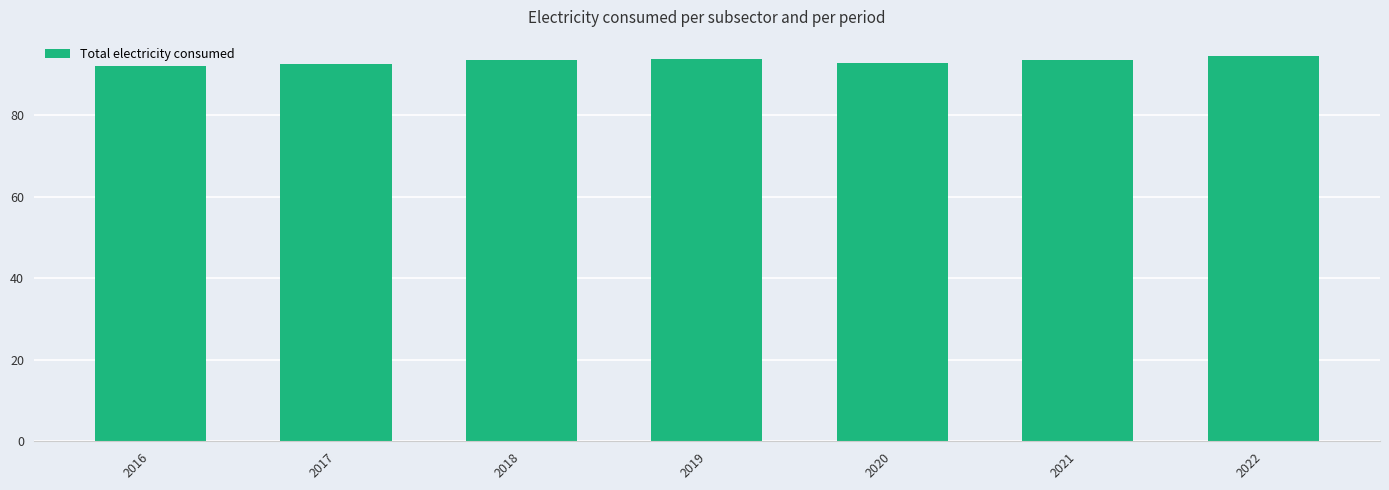

What is the greatest value displayed?

94.5